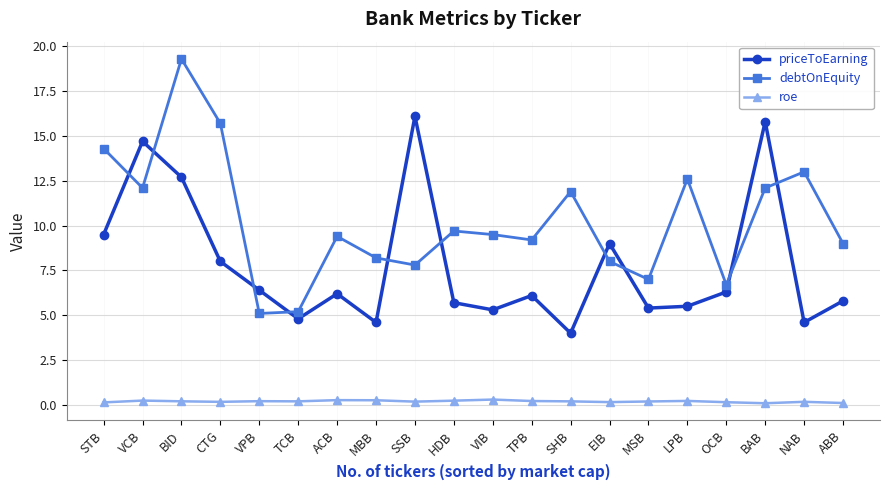

How many data points in priceToEarning are less than 6?

9